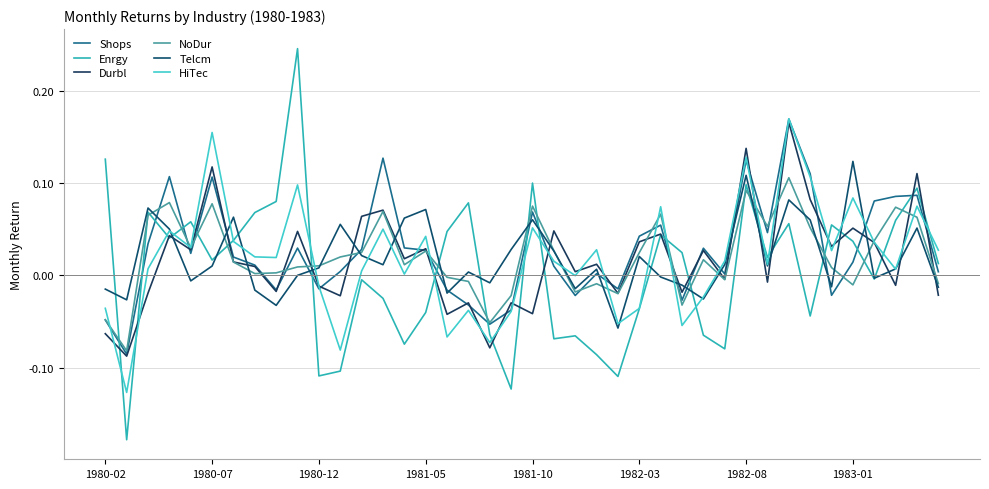

Does the chart display data point markers on the line(s)?

No